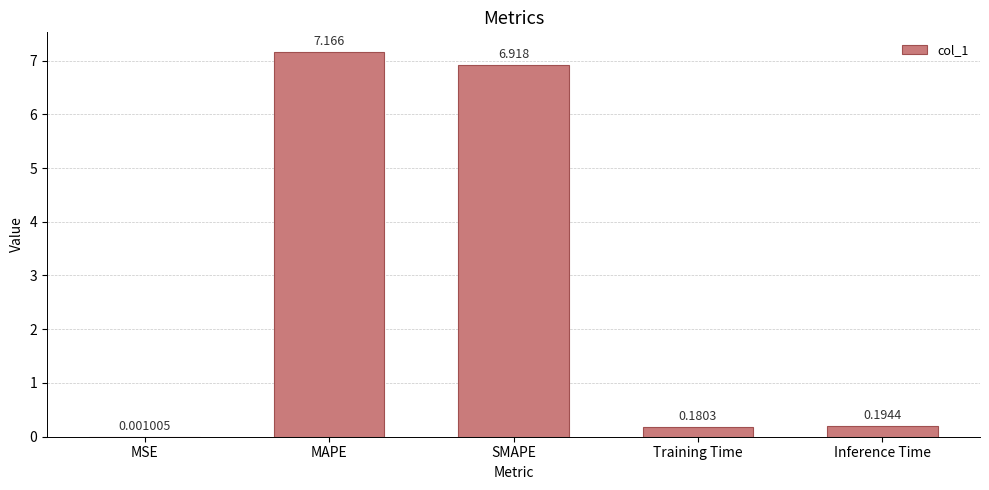

What is the change in value from SMAPE to Inference Time?

-6.7